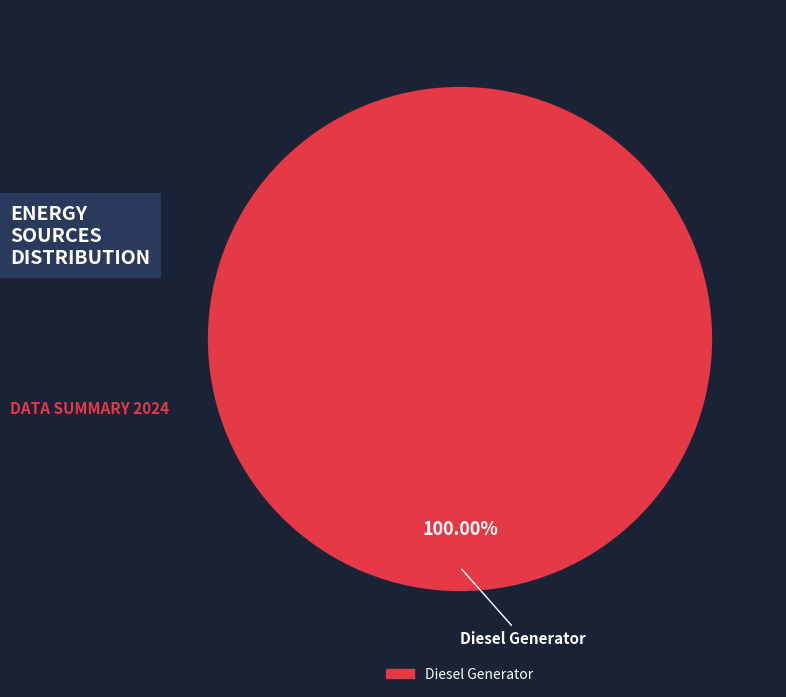

Does any single category account for the majority?

Yes